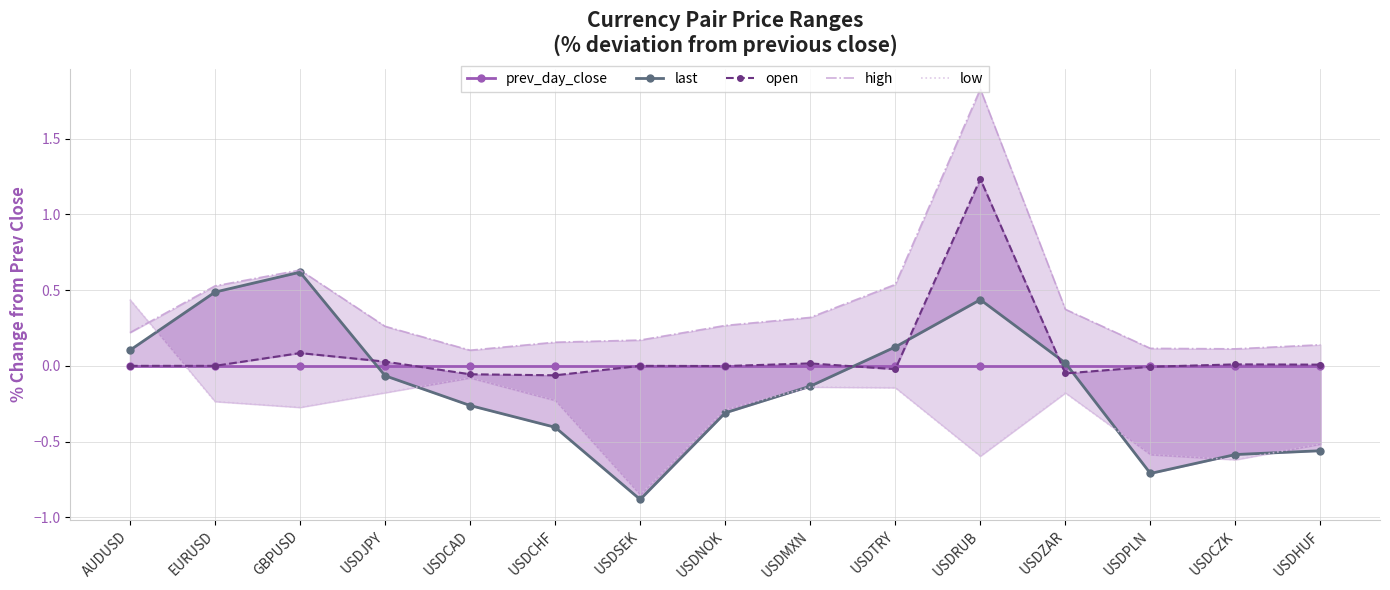

Reading left to right, list all the values displayed in this chart.

prev_day_close: 0.0	0.0	0.0	0.0	0.0	0.0	0.0	0.0	0.0	0.0	0.0	0.0	0.0	0.0	0.0
last: 0.1	0.5	0.6	-0.1	-0.3	-0.4	-0.9	-0.3	-0.1	0.1	0.4	0.0	-0.7	-0.6	-0.6
open: 0.0	0.0	0.1	0.0	-0.1	-0.1	0.0	-0.0	0.0	-0.0	1.2	-0.0	-0.0	0.0	0.0
high: 0.2	0.5	0.6	0.3	0.1	0.2	0.2	0.3	0.3	0.5	1.8	0.4	0.1	0.1	0.1
low: 0.4	-0.2	-0.3	-0.2	-0.1	-0.2	-0.9	-0.3	-0.1	-0.1	-0.6	-0.2	-0.6	-0.6	-0.5